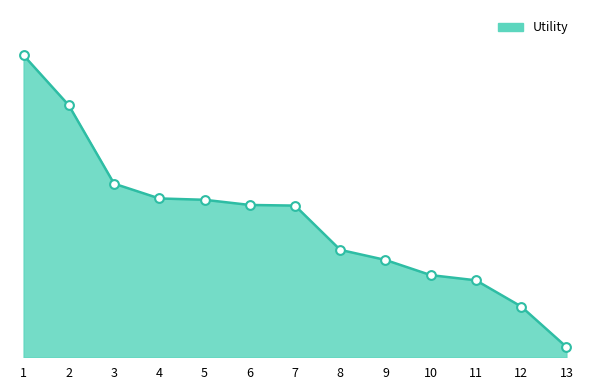

Which has a higher value, 8 or 3?

3